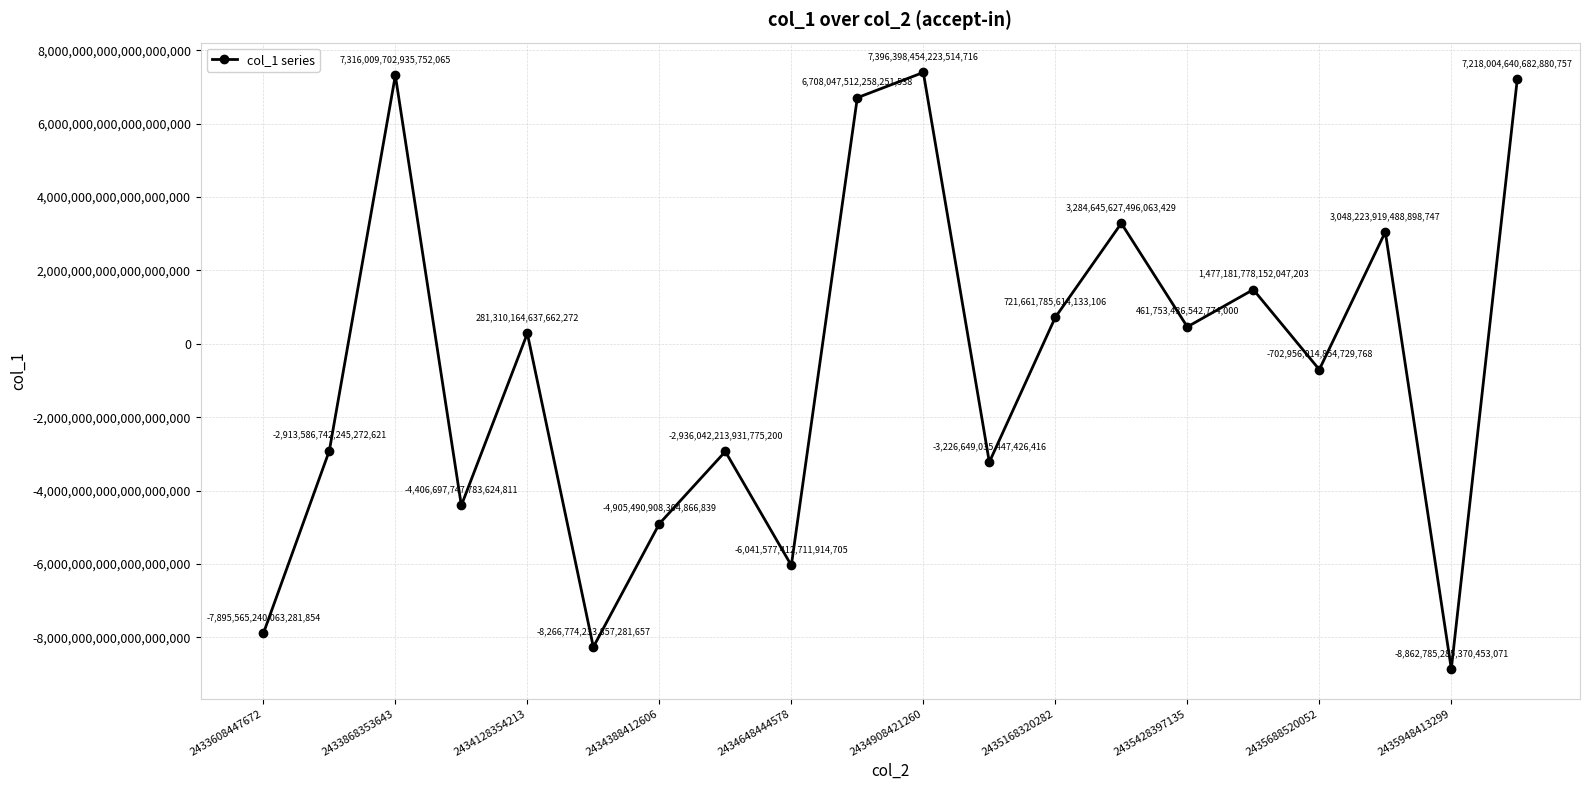

How many interior local peaks (higher than both neighbors) does the data have?

7